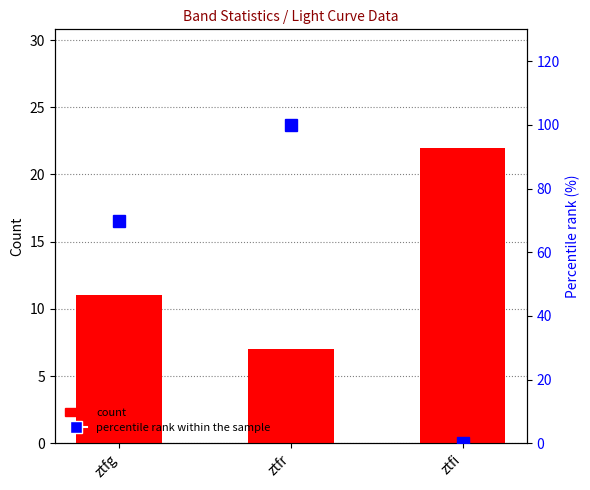

Reading left to right, what are all the values shown in this chart?

count: ztfg=11.0	ztfr=7.0	ztfi=22.0
percentile rank within the sample: ztfg=69.7	ztfr=100.0	ztfi=0.0